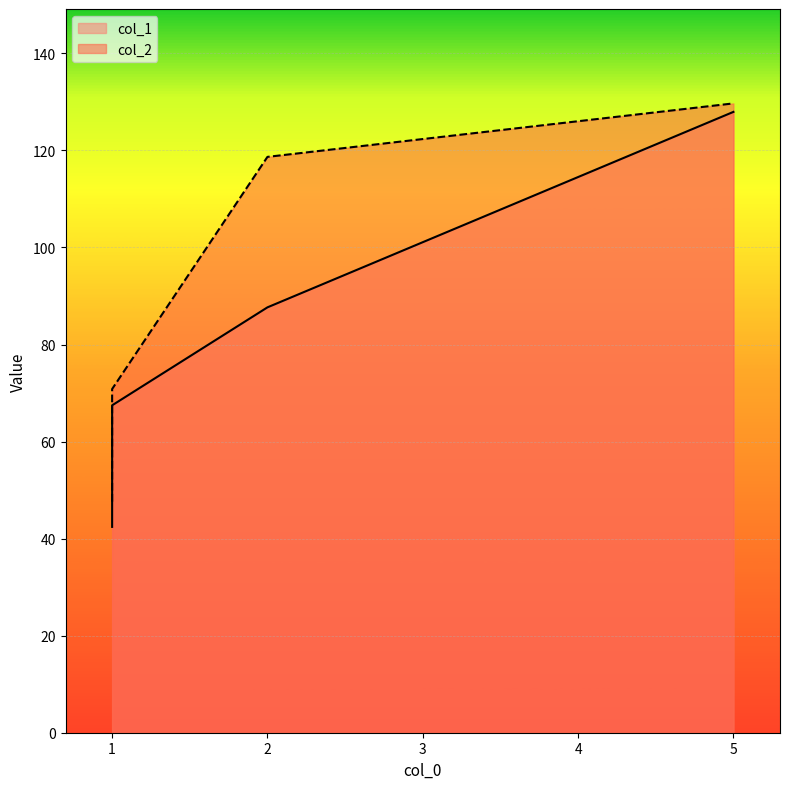

At which label does col_1 first exceed 67?

1